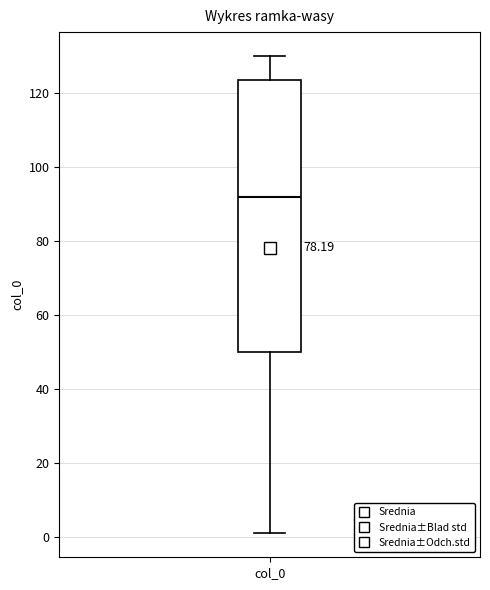

Transcribe this box plot: give where the median line is, the range the box spans, and where the two whiskers end, as read against the y-axis. The values are not printed on the chart, so give them approximately, as read against the axis.

median 92, box 50 to 124, whiskers 2 to 130